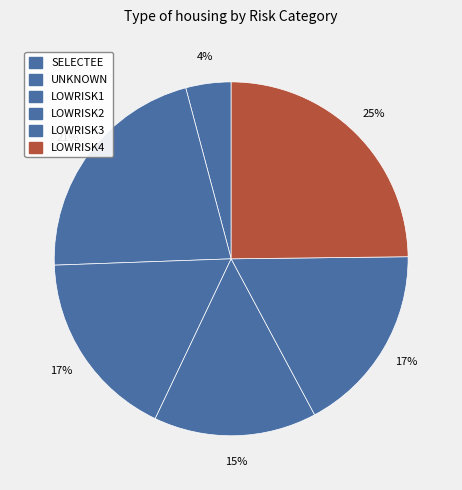

Is it true that LOWRISK4 is 14% of the pie?

False